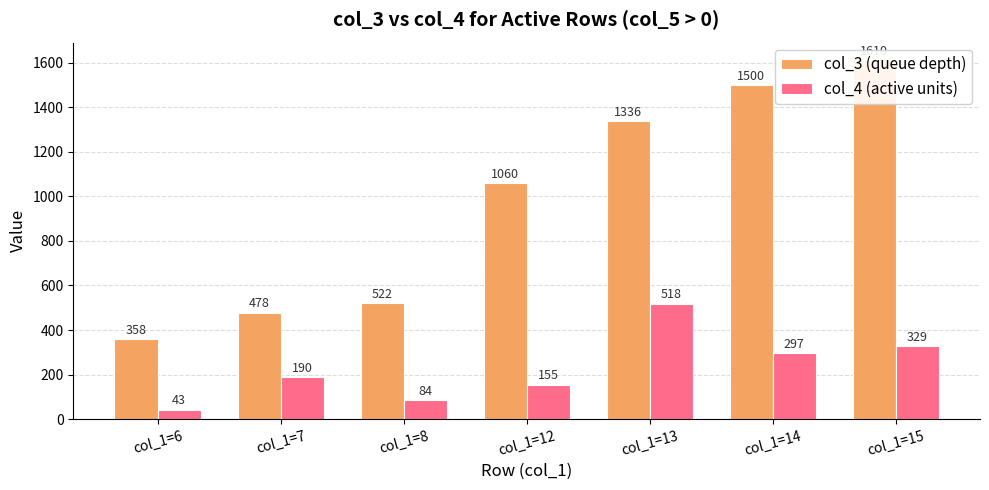

What is the spread (max minus min) of values at col_1=6?

315